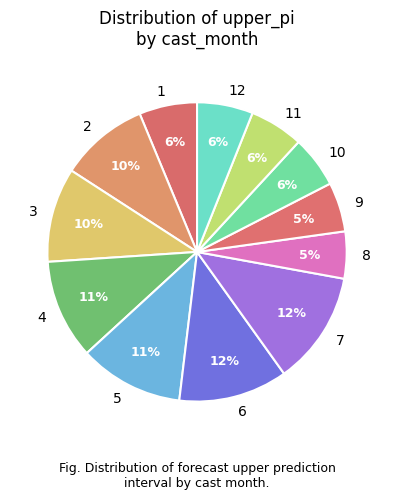

Combined, do 3 and 4 account for over 50%?

No